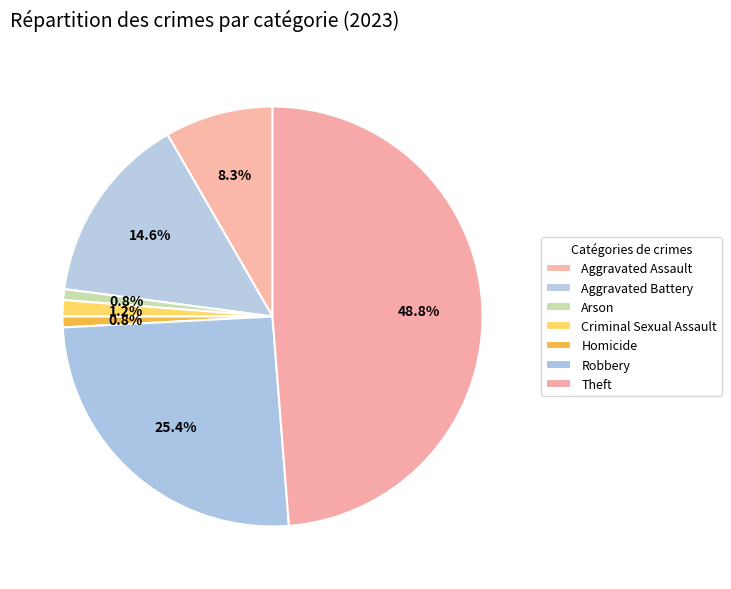

To the nearest percent, what is the combined percentage of Theft and Arson?

50%